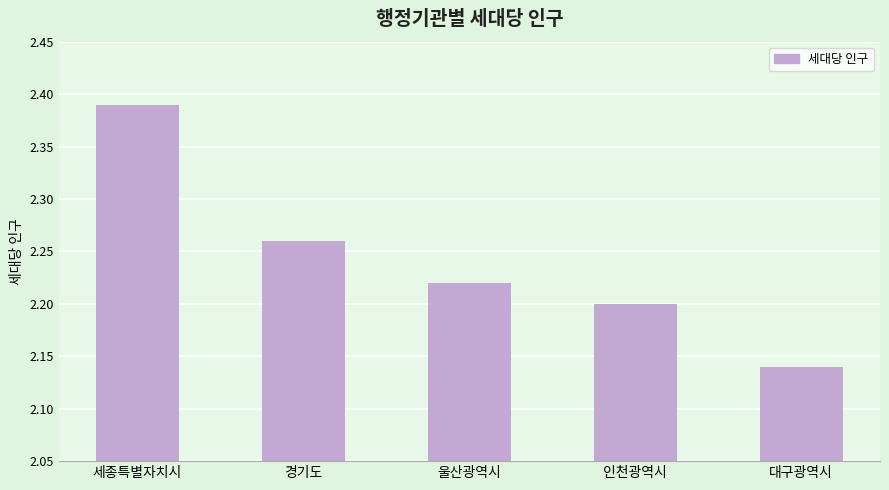

Count the number of data series in this chart.

1